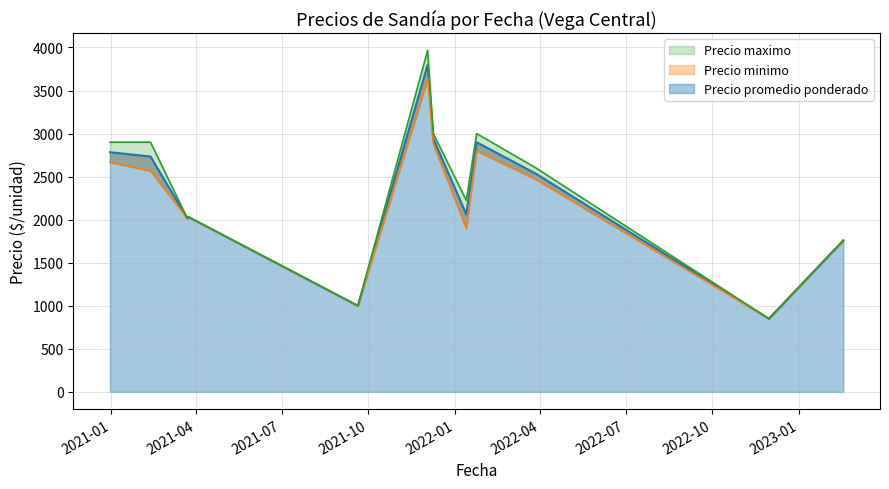

How many lines are shown in the chart?

3